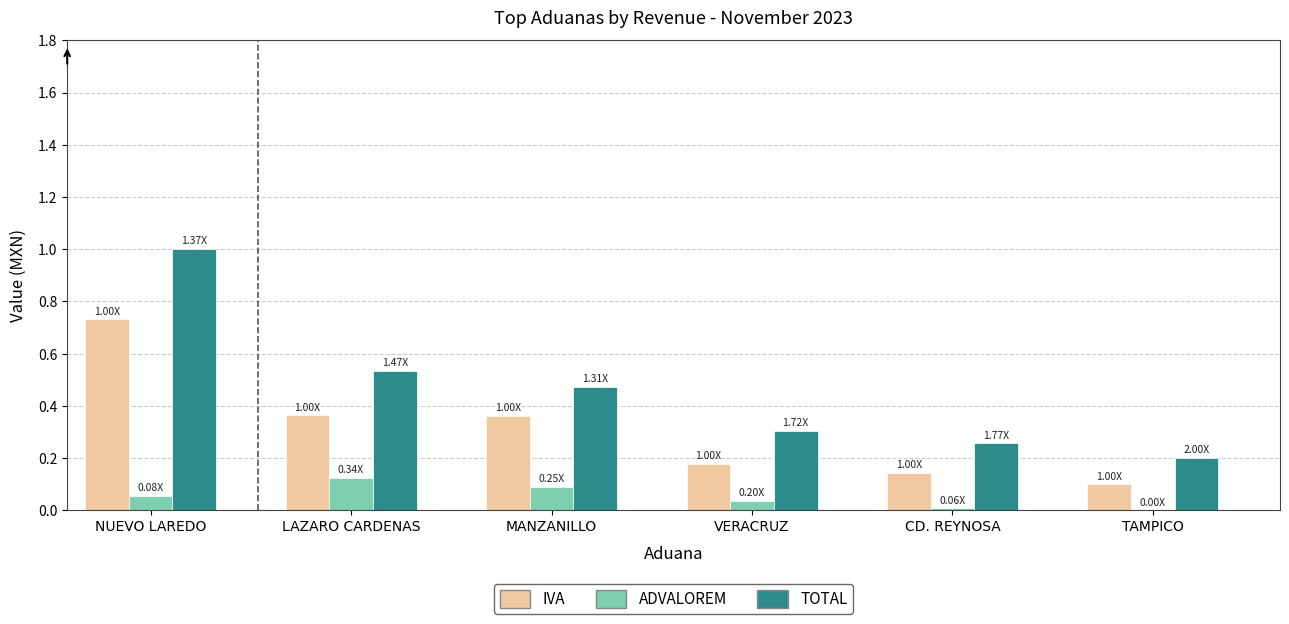

What is the sum of all IVA values?

1.9